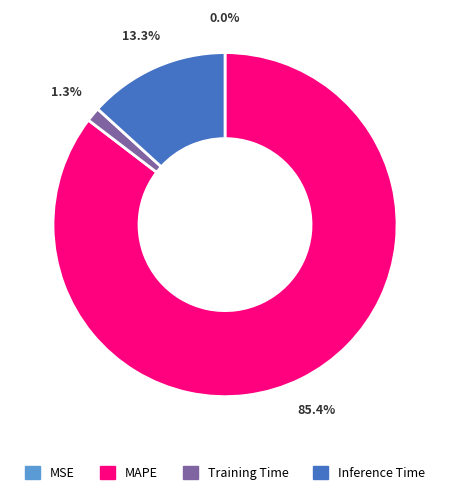

Is there a majority slice in this chart?

Yes